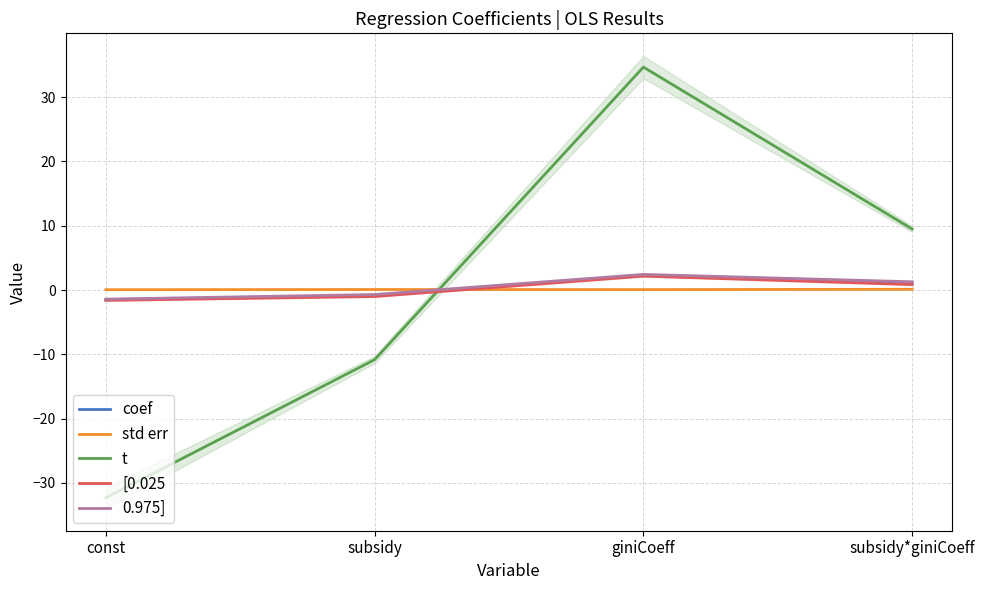

Rank the categories by [0.025 value from lowest to highest.

const, subsidy, subsidy*giniCoeff, giniCoeff